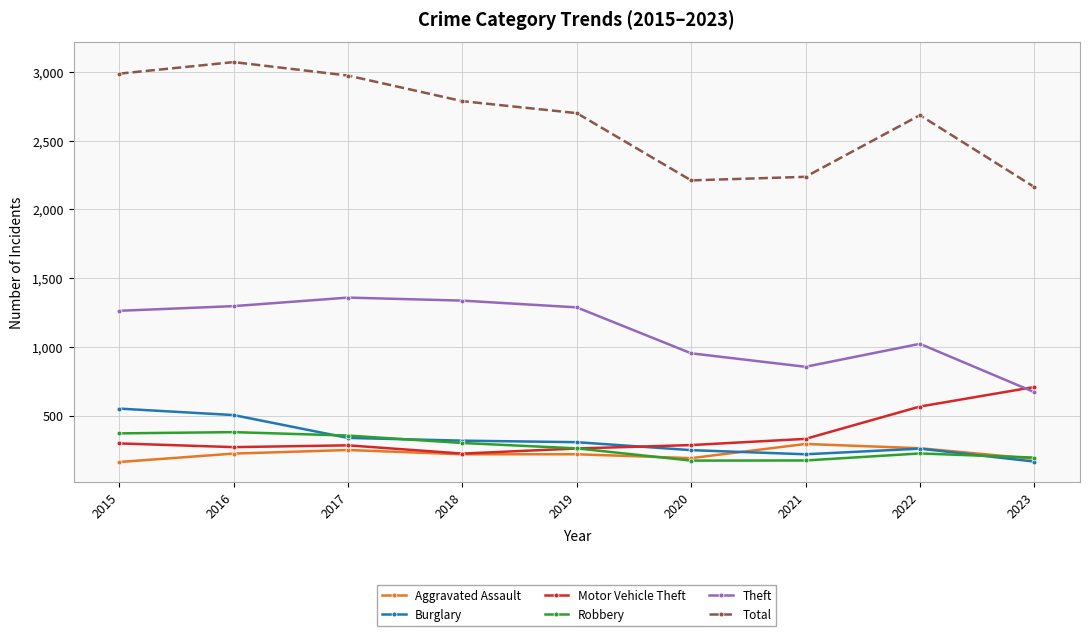

True or false: Robbery and Total cross at least once.

False